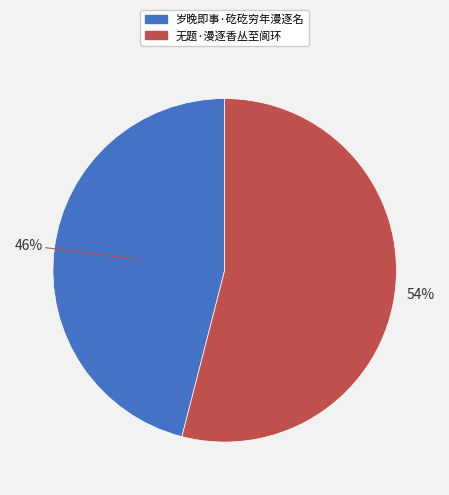

Which slice represents more than half of the pie?

无题·漫逐香丛至阆环